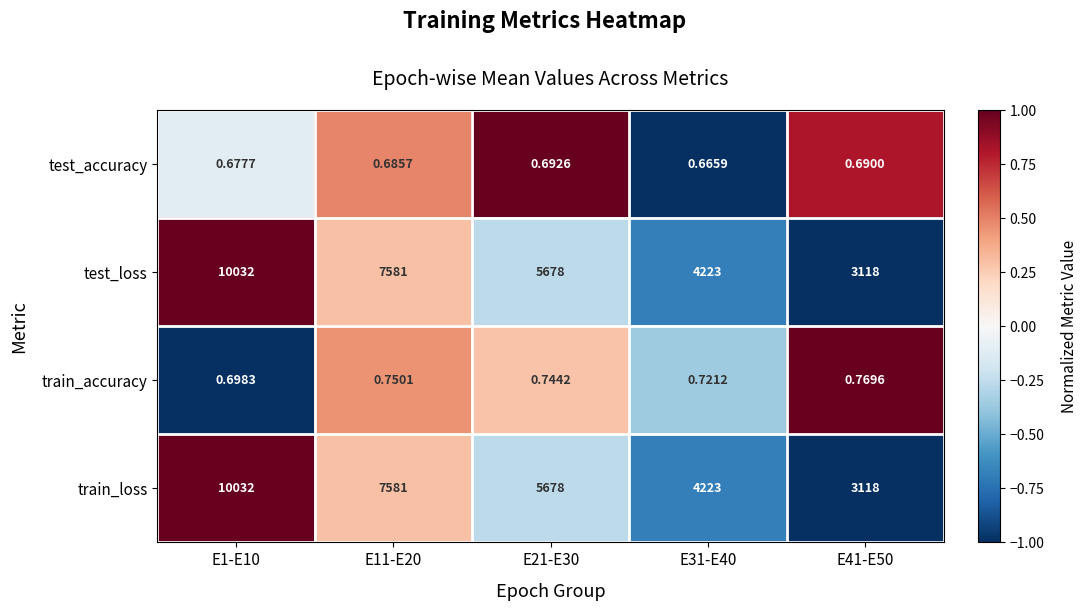

How many values in the train_loss series are below 5678?

2